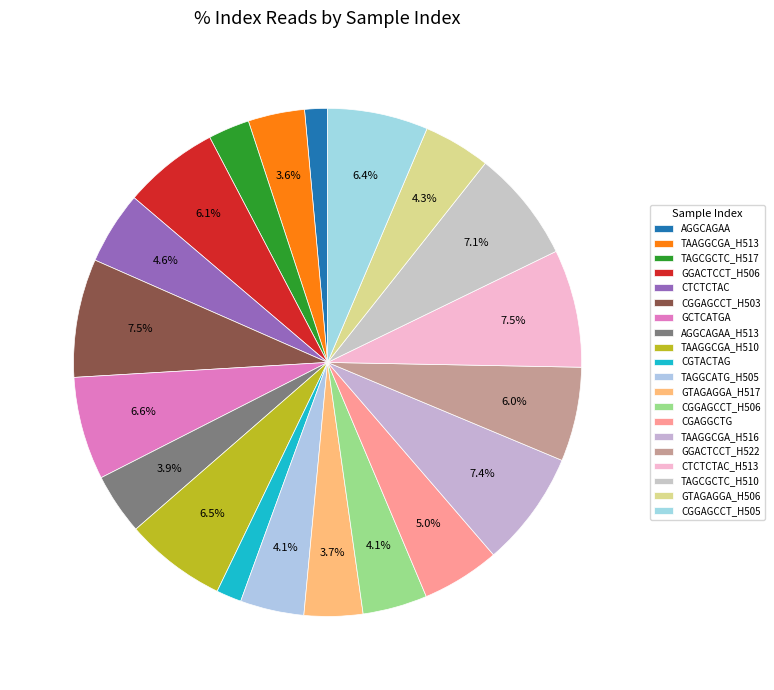

To the nearest percent, what portion does CTCTCTAC represent?

5%